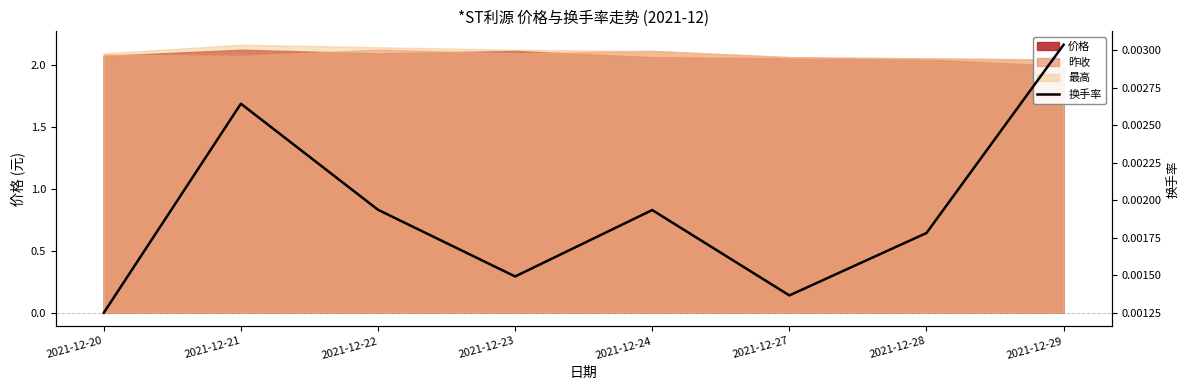

At which category does the data reach its first local peak?

2021-12-21